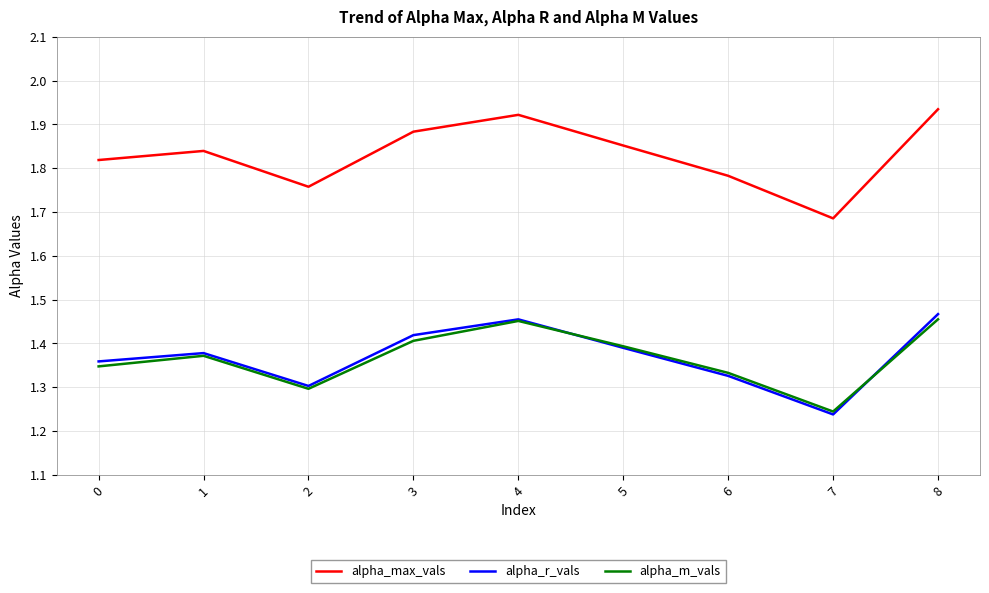

At which category does the chart reach its minimum across all series?

7